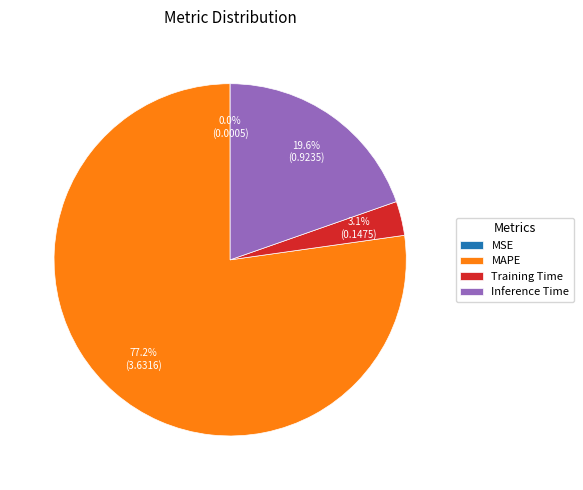

Is there a majority slice in this chart?

Yes